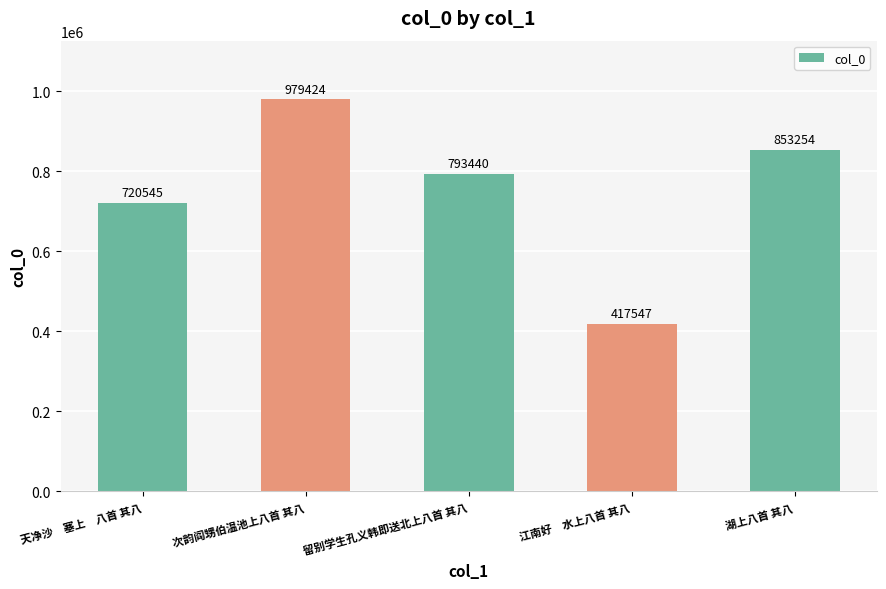

What is the label of the 5th bar from the right?

天净沙　塞上　八首 其八